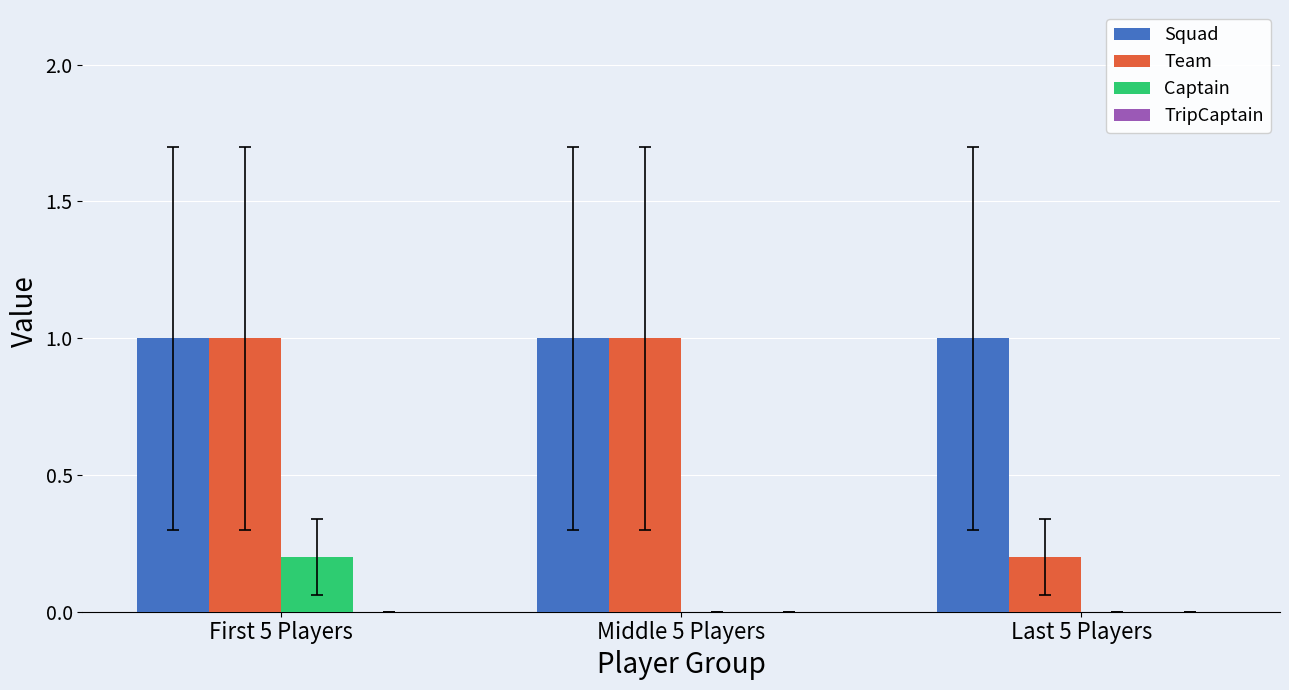

Which series changed the most between Middle 5 Players and Last 5 Players?

Team